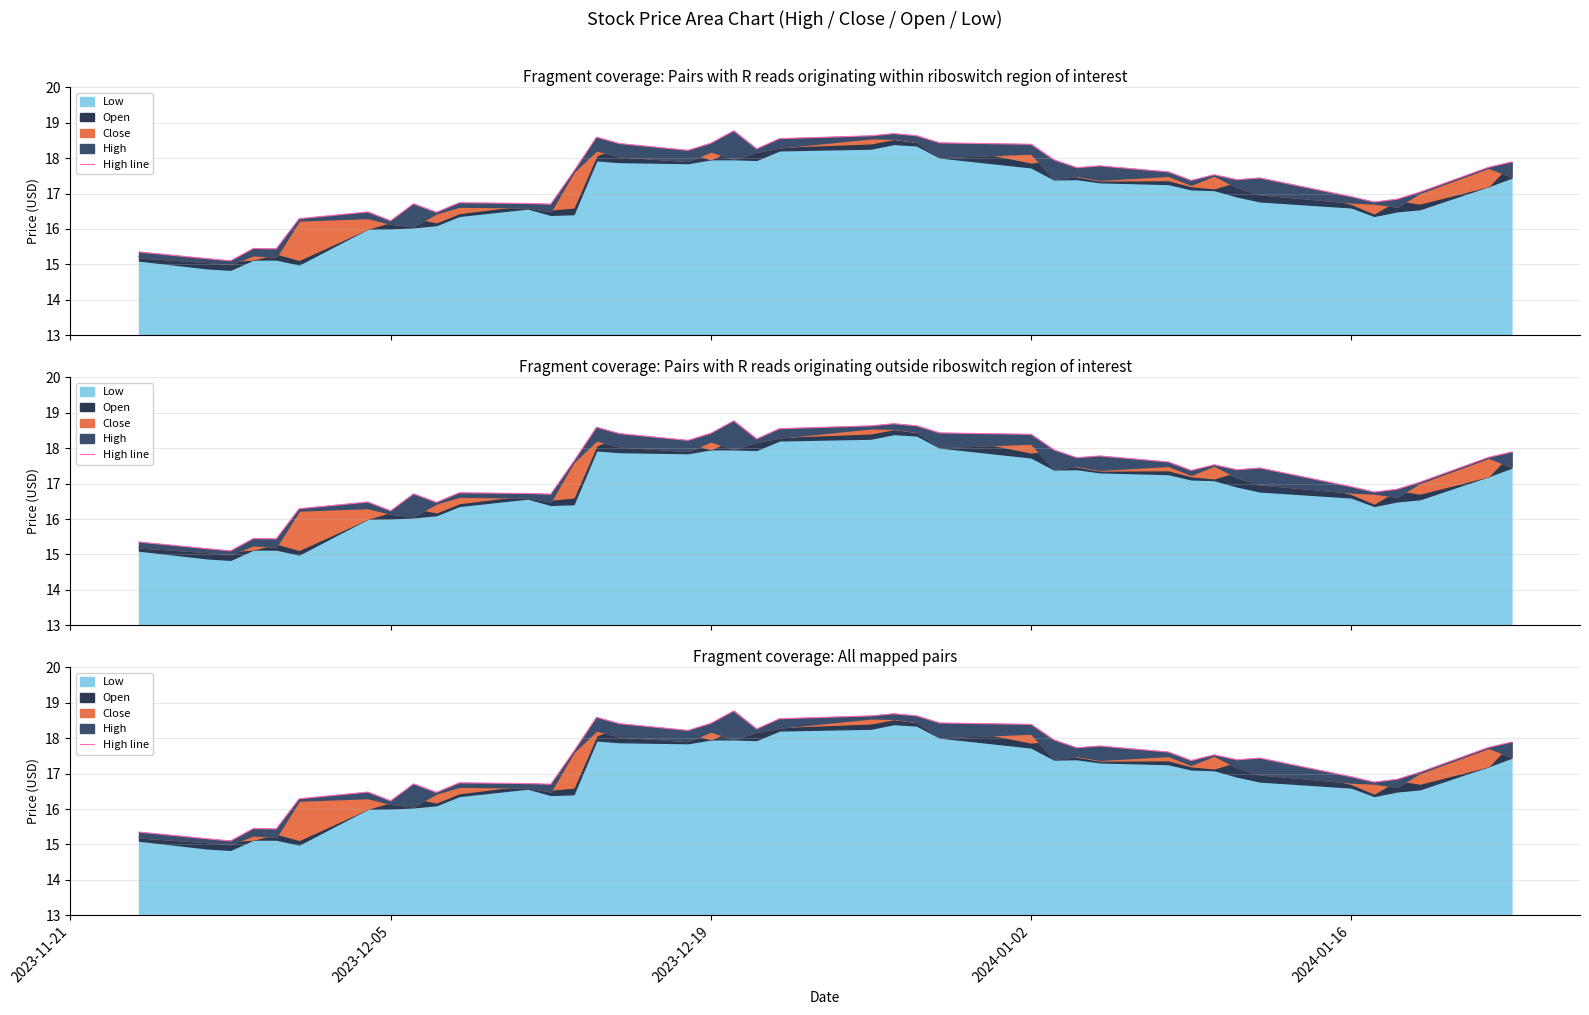

Reading left to right, what are all the values shown in this chart?

15.4	15.2	15.1	15.4	15.4	16.3	16.5	16.2	16.7	16.5	16.7	16.7	16.7	17.6	18.6	18.4	18.2	18.4	18.8	18.3	18.5	18.6	18.7	18.6	18.4	18.4	18.0	17.7	17.8	17.6	17.4	17.5	17.4	17.4	16.9	16.8	16.8	17.0	17.7	17.9